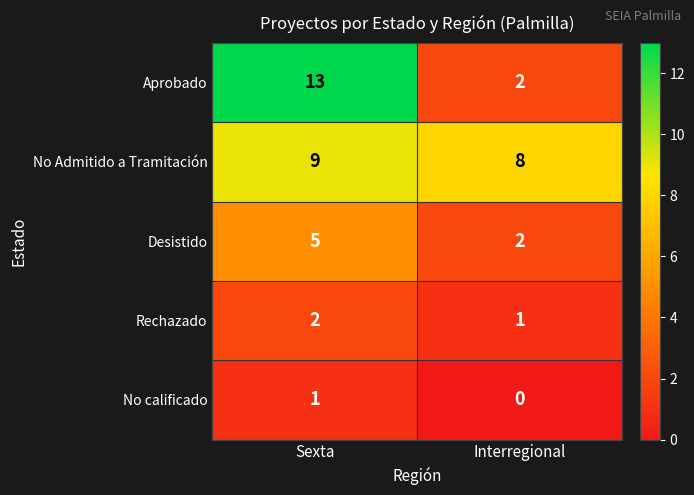

How many data points does each series have?

2